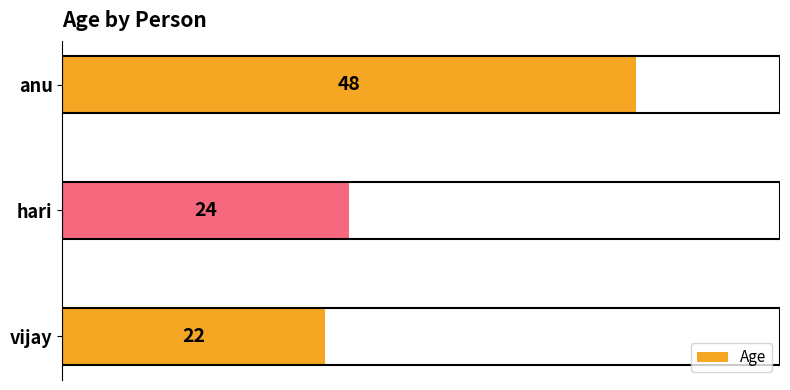

What is the change in value from vijay to anu?

+26